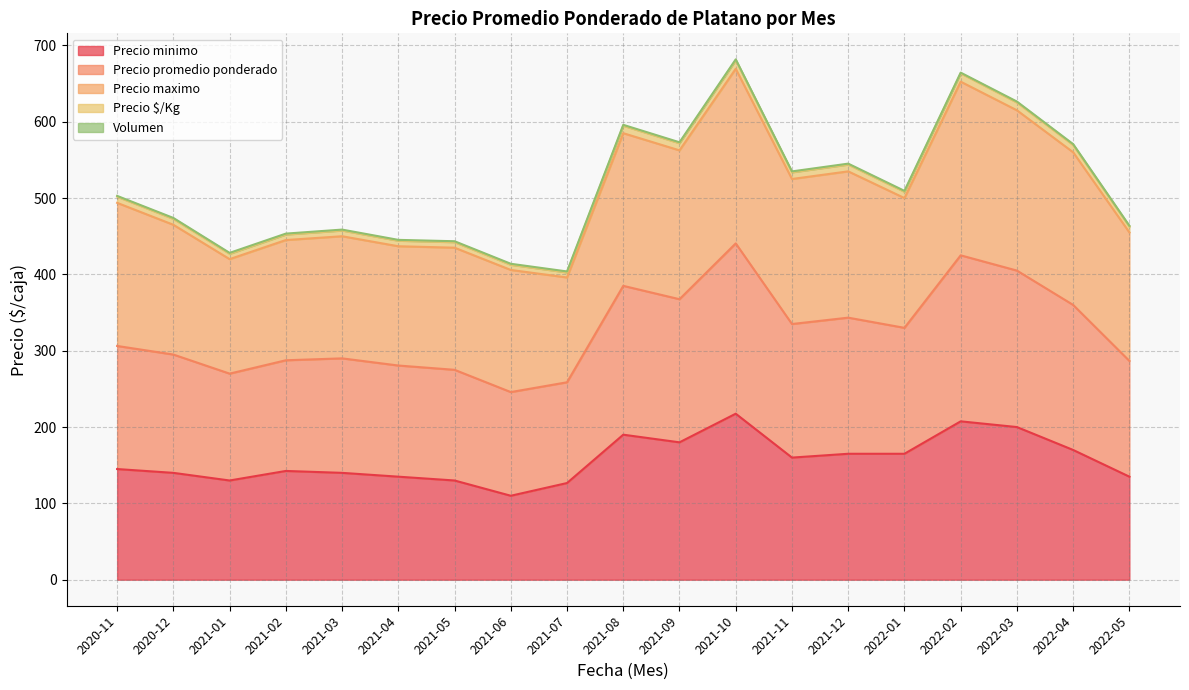

The value of Precio minimo at 2021-02 is 142.5. True or false?

True